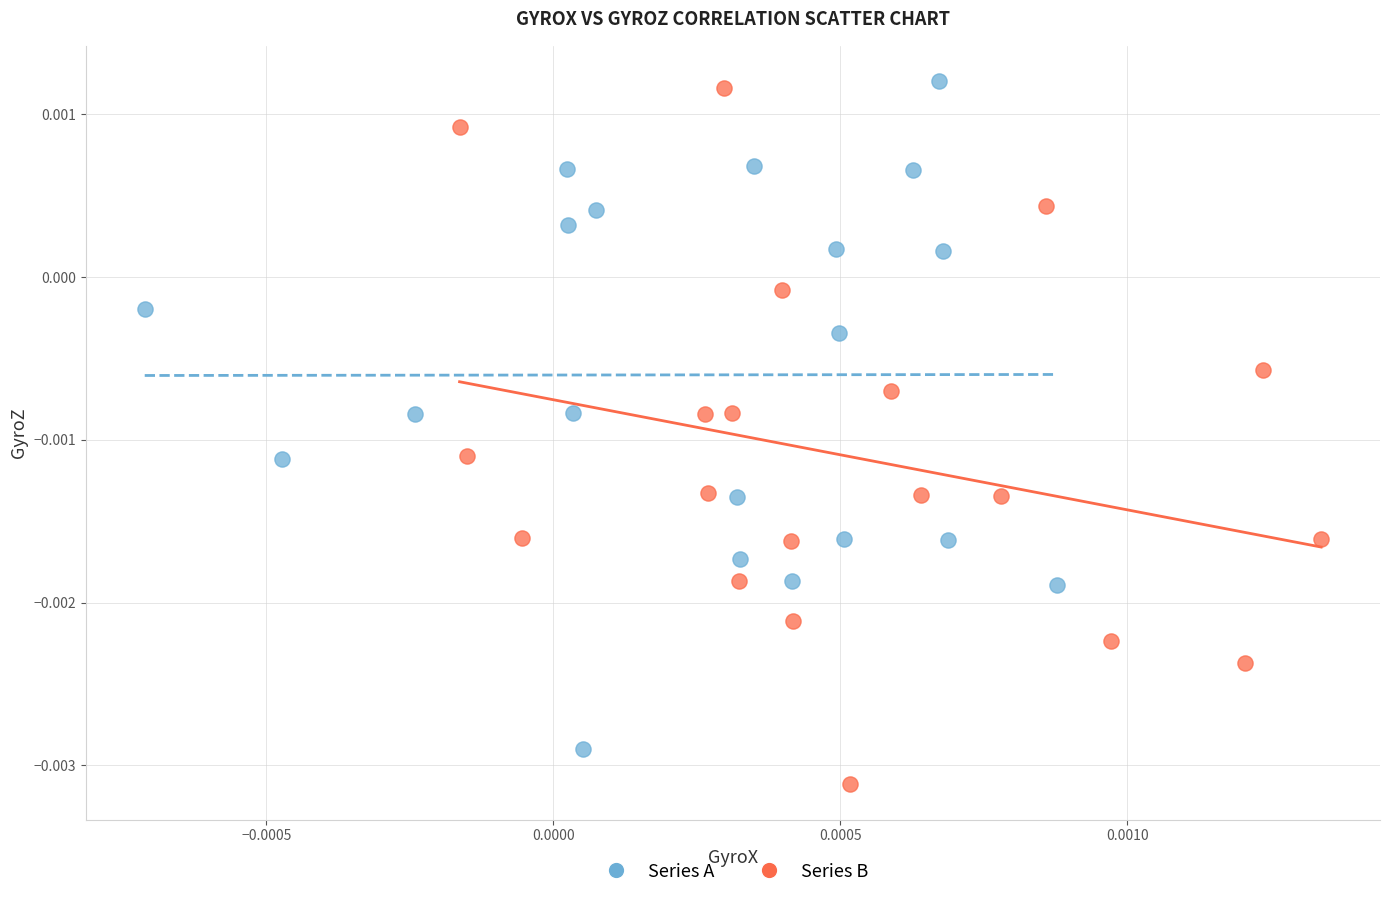

Which series has the largest Y range (max minus min)?

Series B